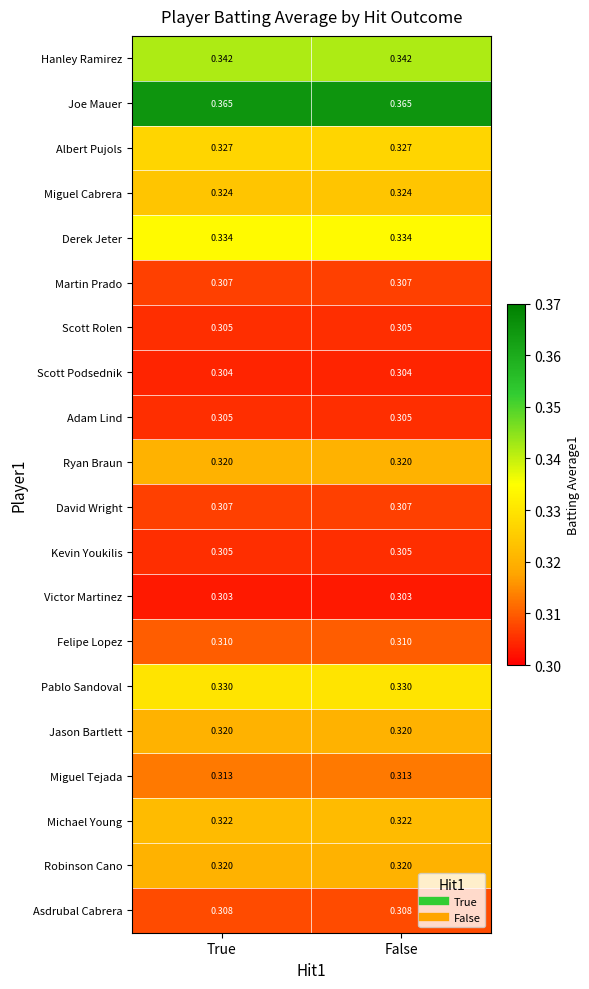

Which series has the largest total across all categories?

Joe Mauer